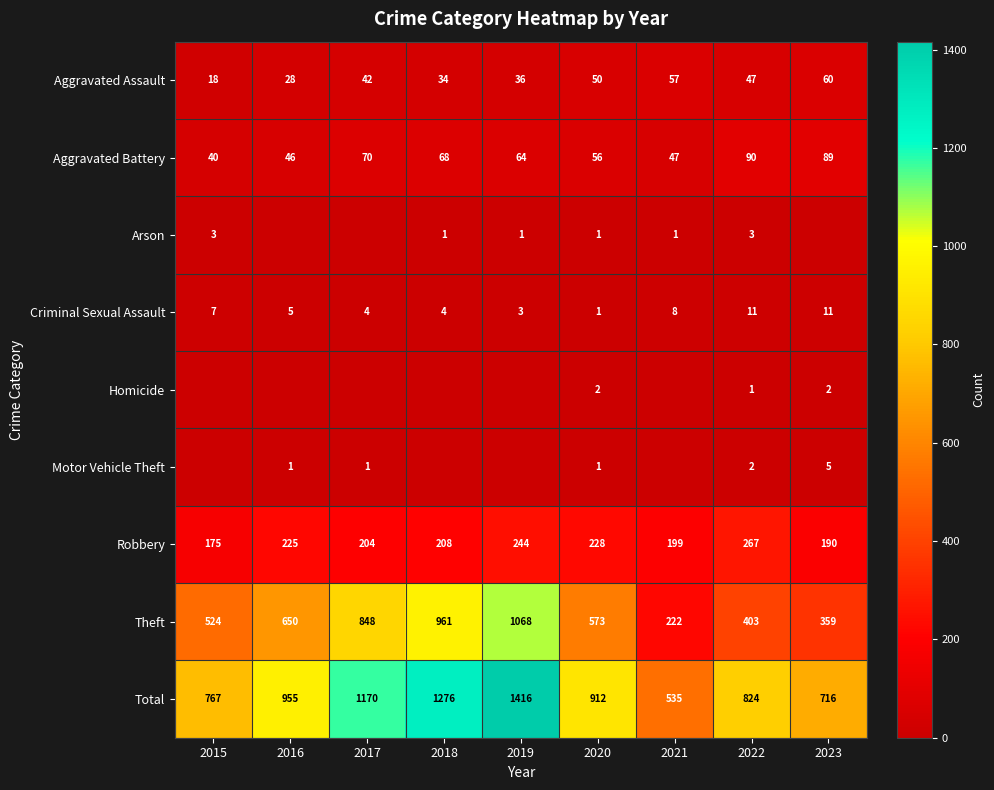

Which label corresponds to the smallest value in the chart?

2016